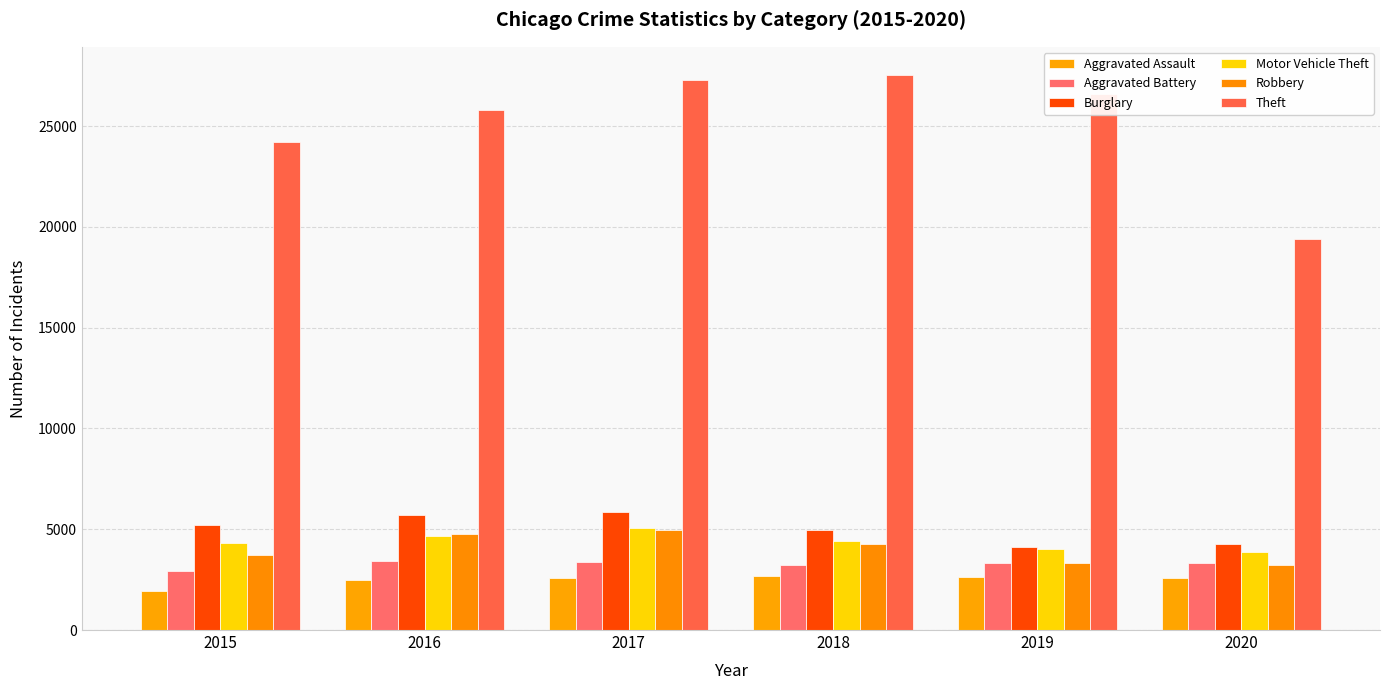

How many values in the Burglary series are below 5223?

3